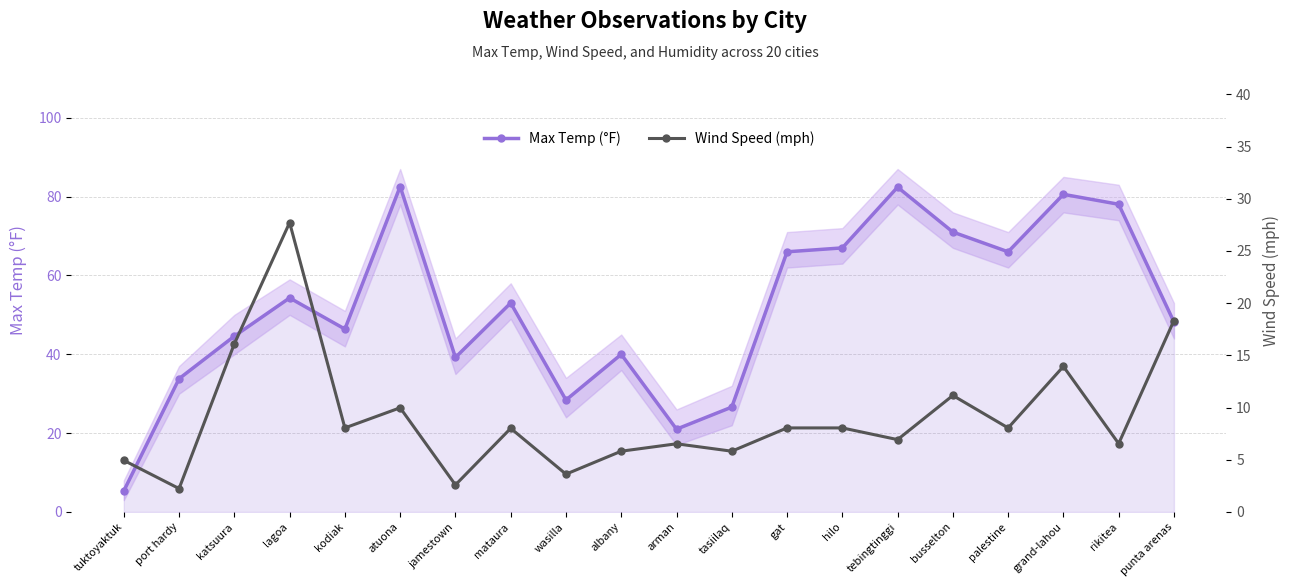

What is the label of the 19th point from the right?

port hardy